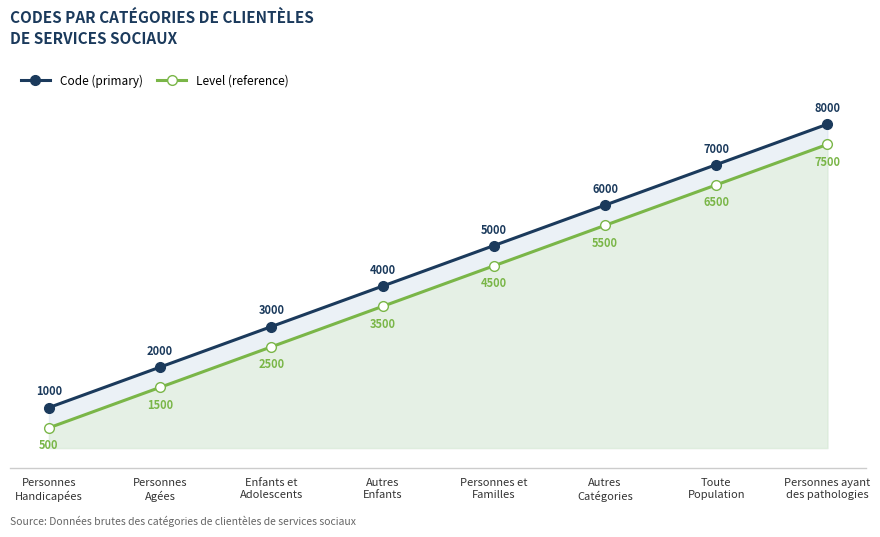

How many series are shown in this chart?

2